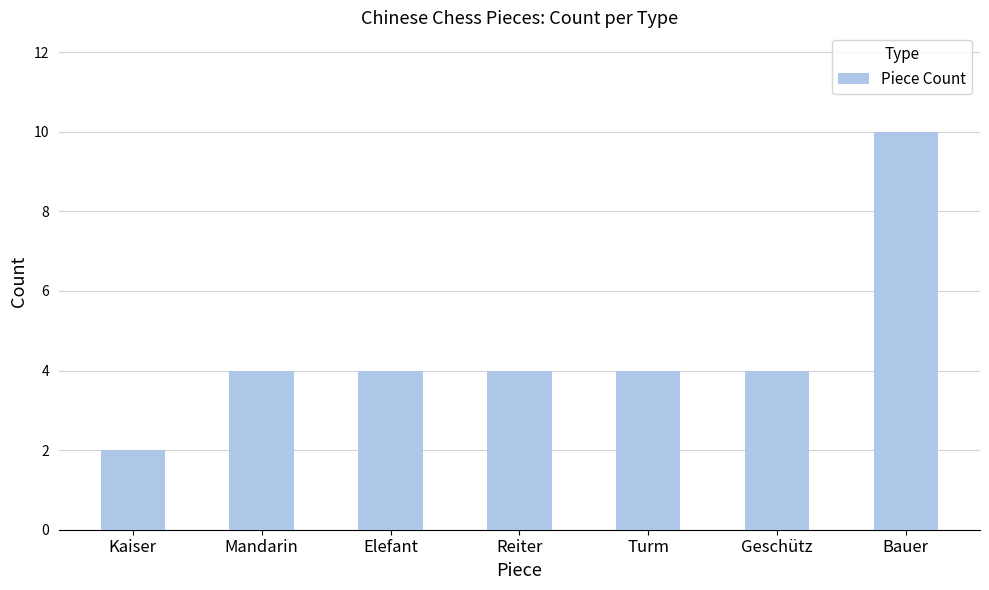

Reading left to right, extract all data points from this chart.

Kaiser=2	Mandarin=4	Elefant=4	Reiter=4	Turm=4	Geschütz=4	Bauer=10